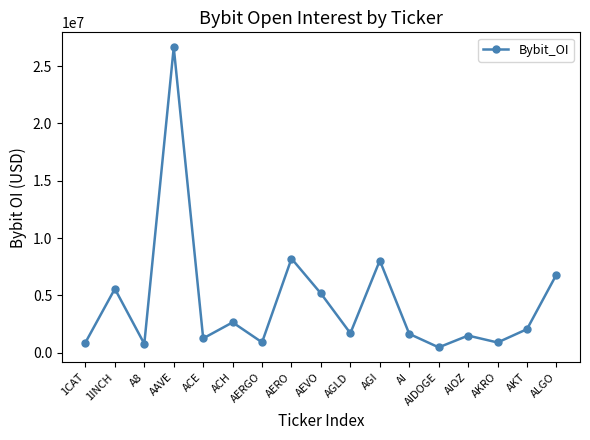

What is the value of the 12th point from the left?

1651727